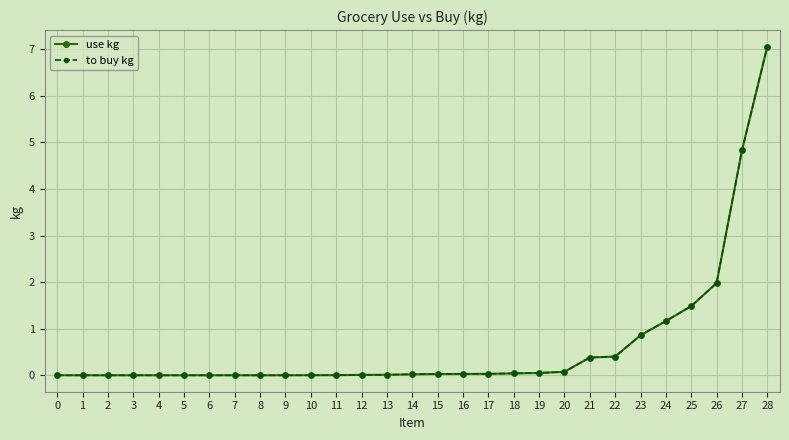

Reading right to left, what are all the values shown in this chart?

use kg: 7.1	4.8	2.0	1.5	1.2	0.9	0.4	0.4	0.1	0.1	0.0	0.0	0.0	0.0	0.0	0.0	0.0	0.0	0.0	0.0	0.0	0.0	0.0	0.0	0.0	0.0	0.0	0.0	0.0
to buy kg: 7.1	4.8	2.0	1.5	1.2	0.9	0.4	0.4	0.1	0.1	0.0	0.0	0.0	0.0	0.0	0.0	0.0	0.0	0.0	0.0	0.0	0.0	0.0	0.0	0.0	0.0	0.0	0.0	0.0